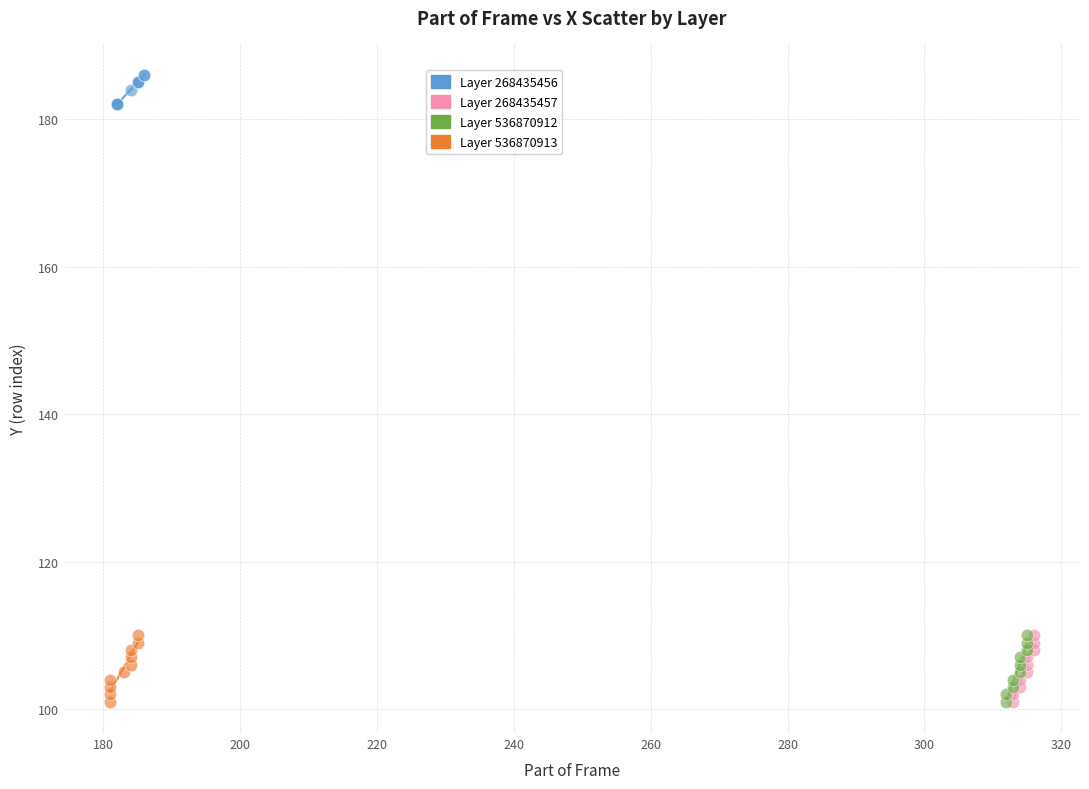

Which series contains the highest Y value?

Layer 268435456